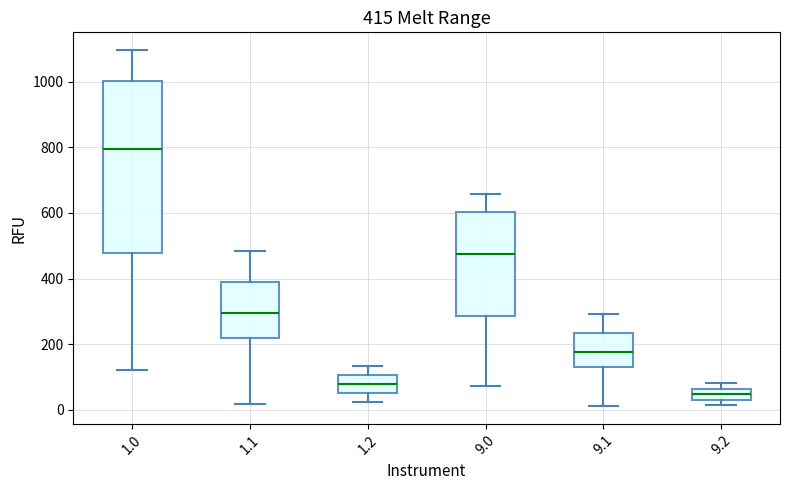

Which box has the lowest median line?

9.2